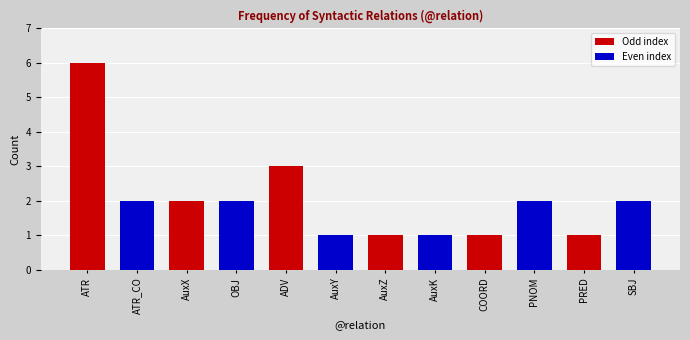

Between PRED and PNOM, which is larger?

PNOM